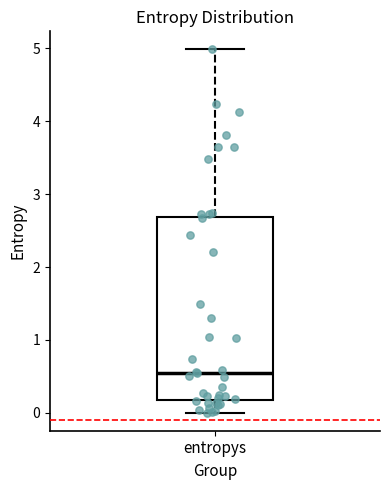

Read this box plot against the y-axis: the position of the median line, the range covered by the box, and the ends of both whiskers. The values are not printed on the chart, so give them approximately, as read against the axis.

median 0.6, box 0.2 to 2.7, whiskers 0.0 to 5.0